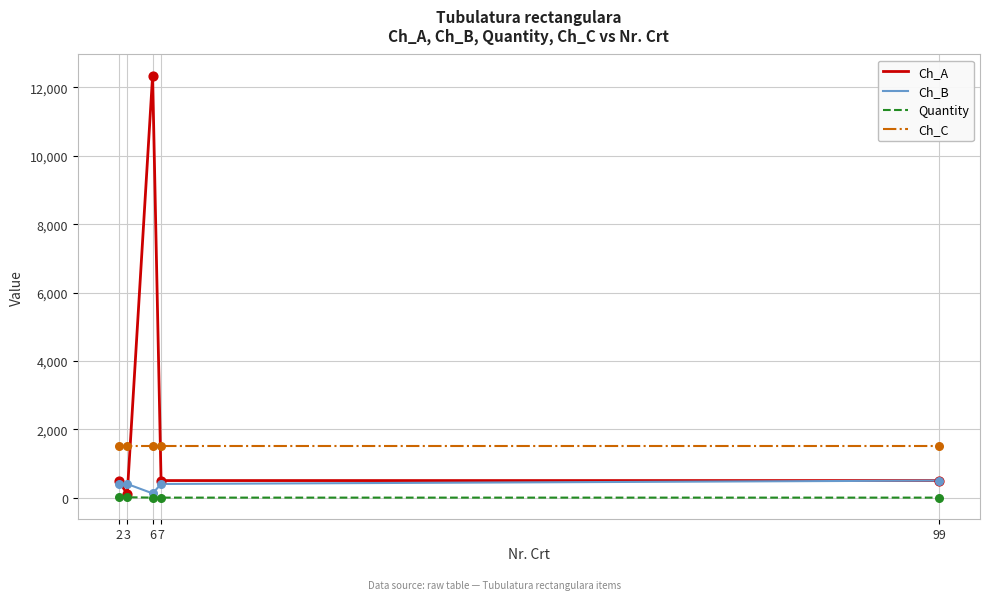

Which series has the widest spread of values?

Ch_A